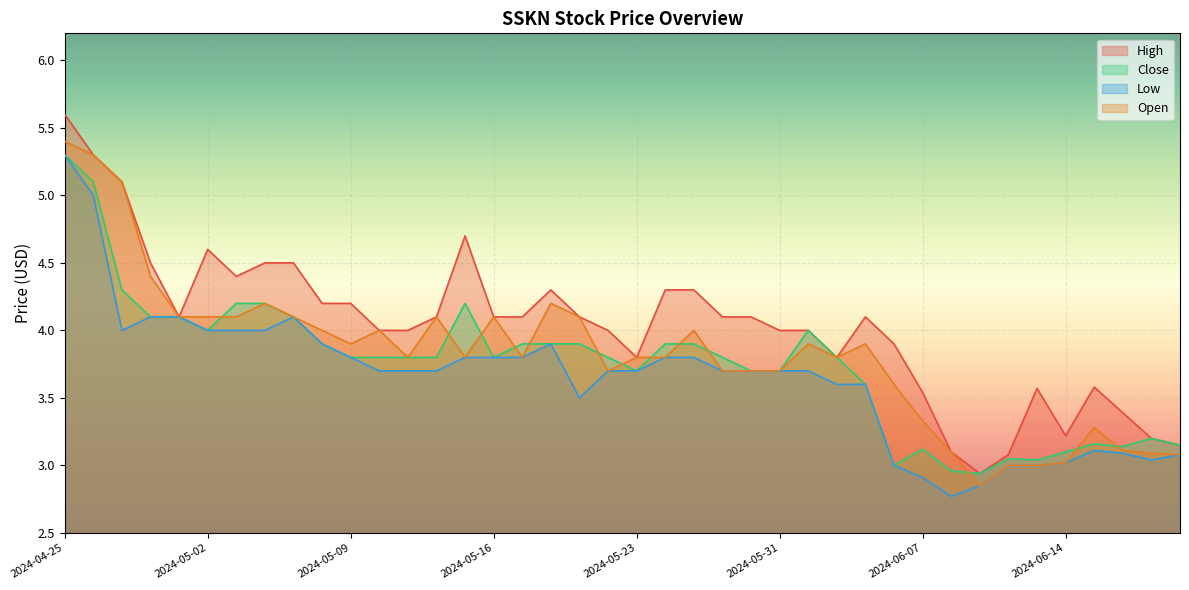

What is the smallest value displayed?

2.8